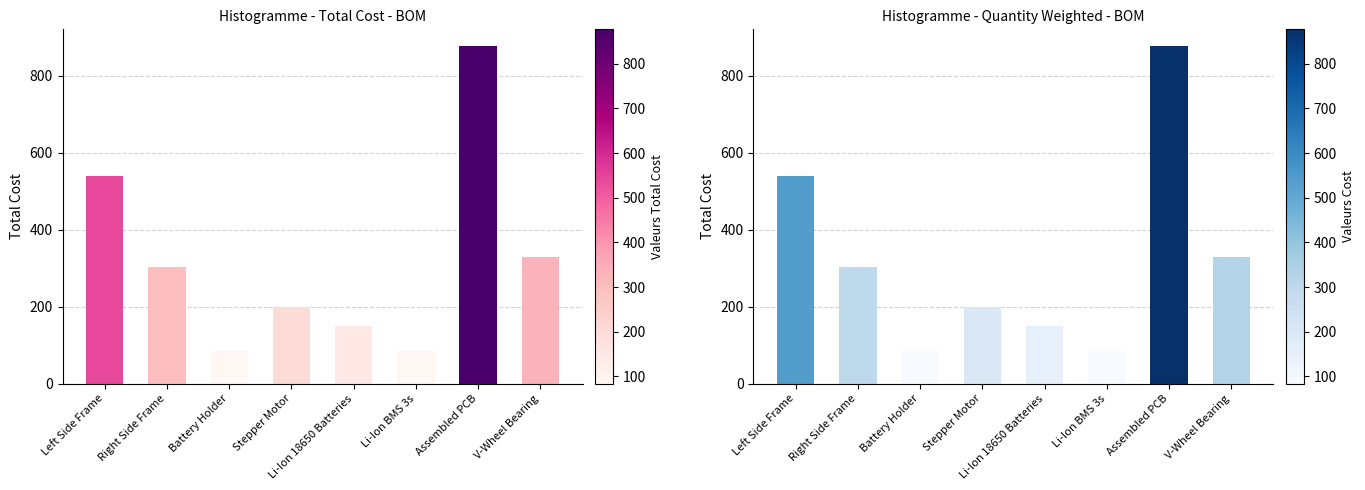

Reading right to left, extract all data points from this chart.

V-Wheel Bearing=330	Assembled PCB=877	Li-Ion BMS 3s=85	Li-Ion 18650 Batteries=150	Stepper Motor=200	Battery Holder=84	Right Side Frame=303	Left Side Frame=540